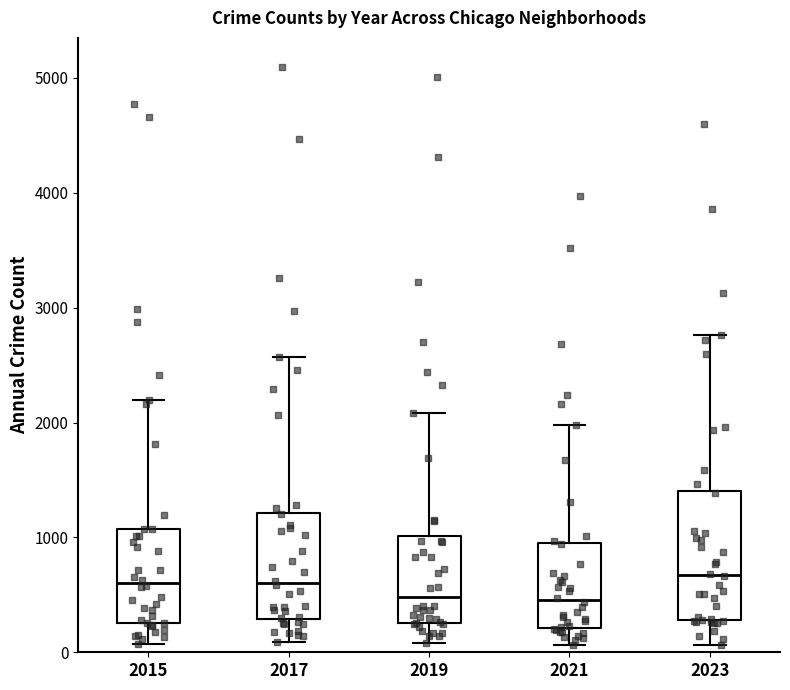

Reading left to right, transcribe this box plot: for each box, give where its median line is, the range the box spans, and where its two whiskers end, as read against the y-axis. The values are not printed on the chart, so give them approximately, as read against the axis.

2015: median 600, box 300 to 1100, whiskers 100 to 2200
2017: median 600, box 300 to 1200, whiskers 100 to 2600
2019: median 500, box 300 to 1000, whiskers 100 to 2100
2021: median 500, box 200 to 900, whiskers 100 to 2000
2023: median 700, box 300 to 1400, whiskers 100 to 2800